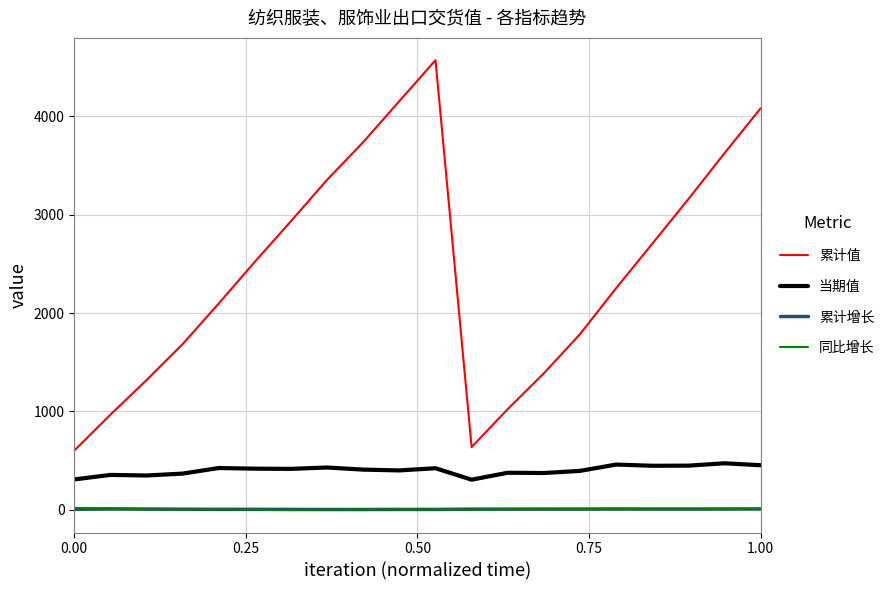

What is the difference between the maximum and minimum values in the 当期值 series?

166.6